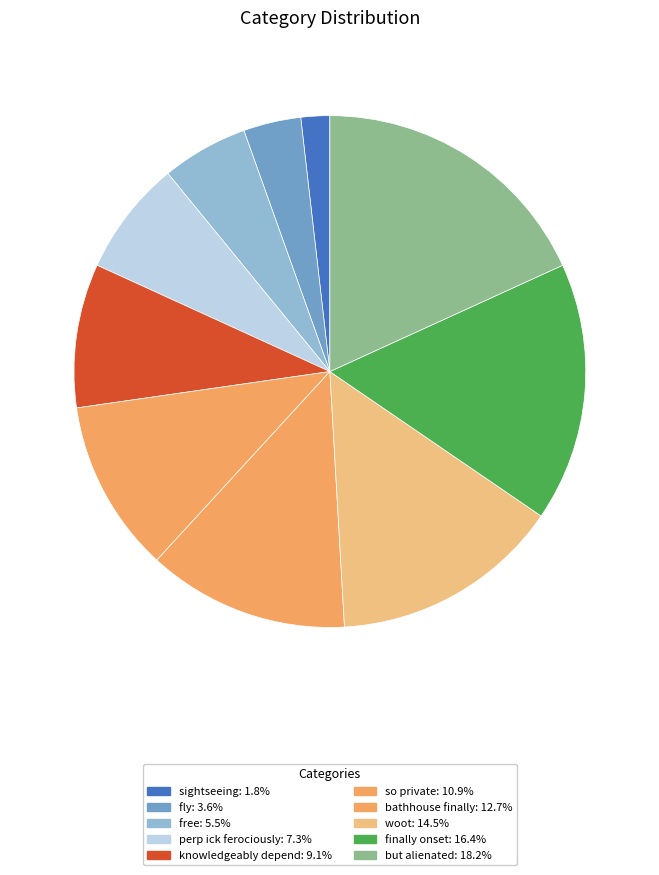

True or false: fly accounts for 4% of the total.

True